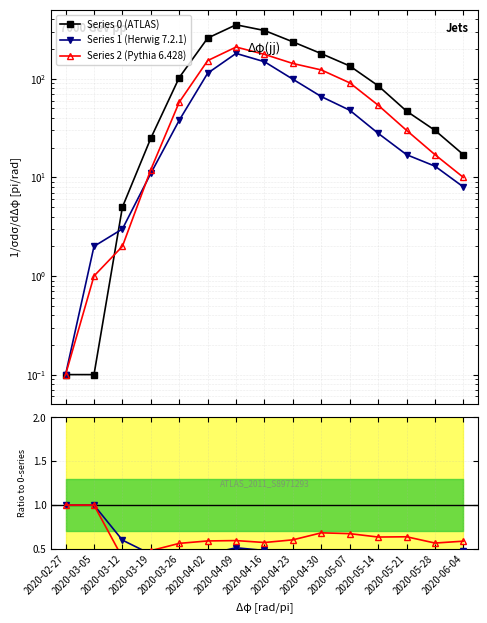

Count the Series 2 / Series 0 values in the range 0 to 1.

15